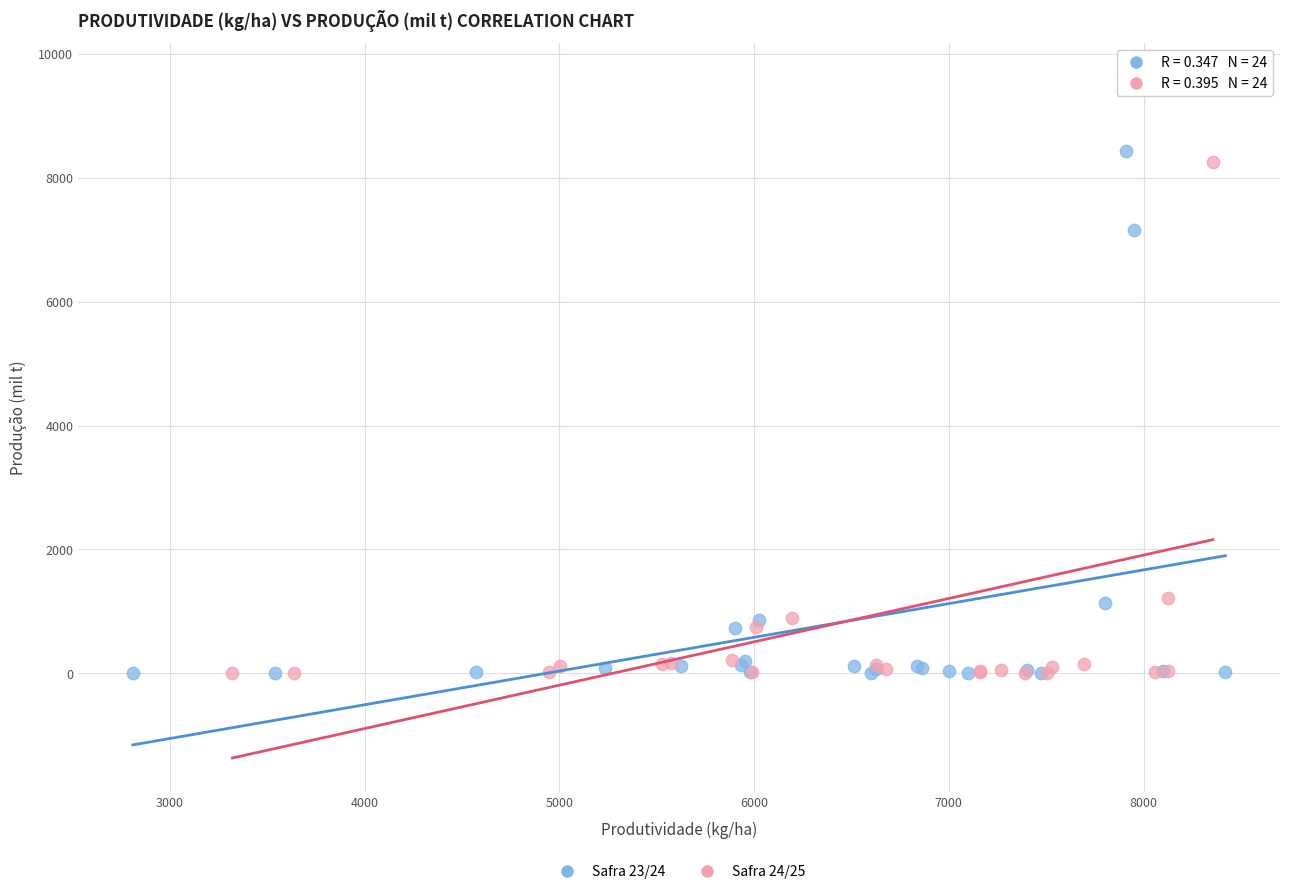

Which series has the widest spread of Y values?

Safra 24/25